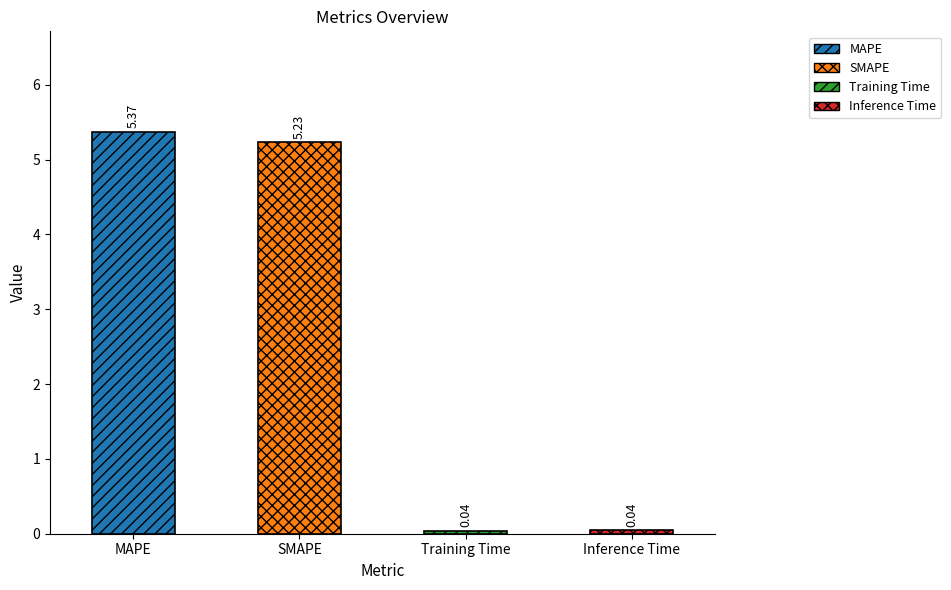

At which label does the data first exceed 5?

MAPE